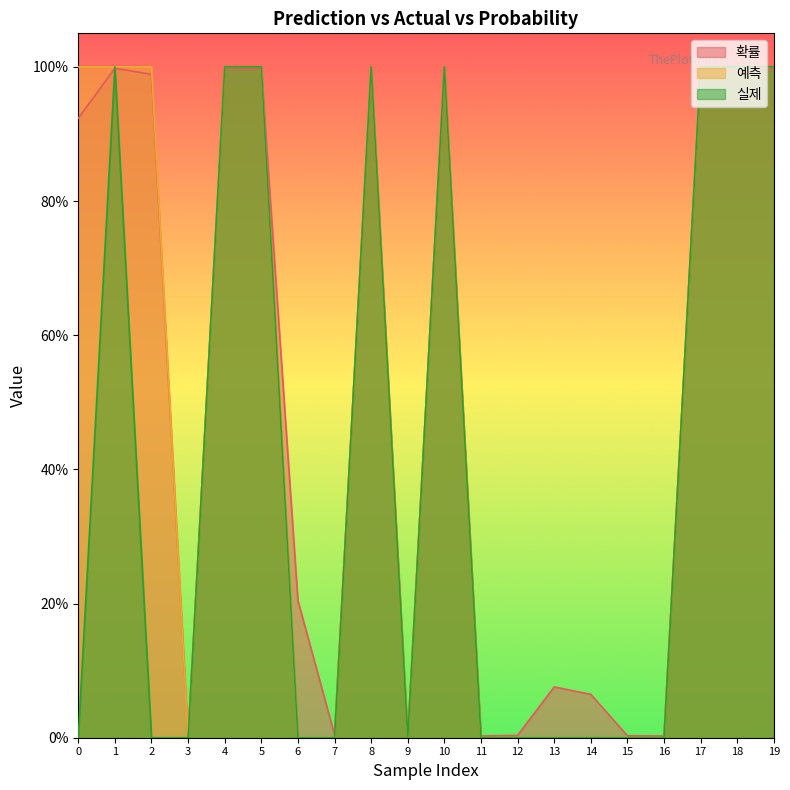

Reading left to right, extract all data points from this chart.

확률: 0.9	1.0	1.0	0.0	1.0	1.0	0.2	0.0	1.0	0.0	1.0	0.0	0.0	0.1	0.1	0.0	0.0	1.0	1.0	1.0
예측: 1.0	1.0	1.0	0.0	1.0	1.0	0.0	0.0	1.0	0.0	1.0	0.0	0.0	0.0	0.0	0.0	0.0	1.0	1.0	1.0
실제: 0.0	1.0	0.0	0.0	1.0	1.0	0.0	0.0	1.0	0.0	1.0	0.0	0.0	0.0	0.0	0.0	0.0	1.0	1.0	1.0